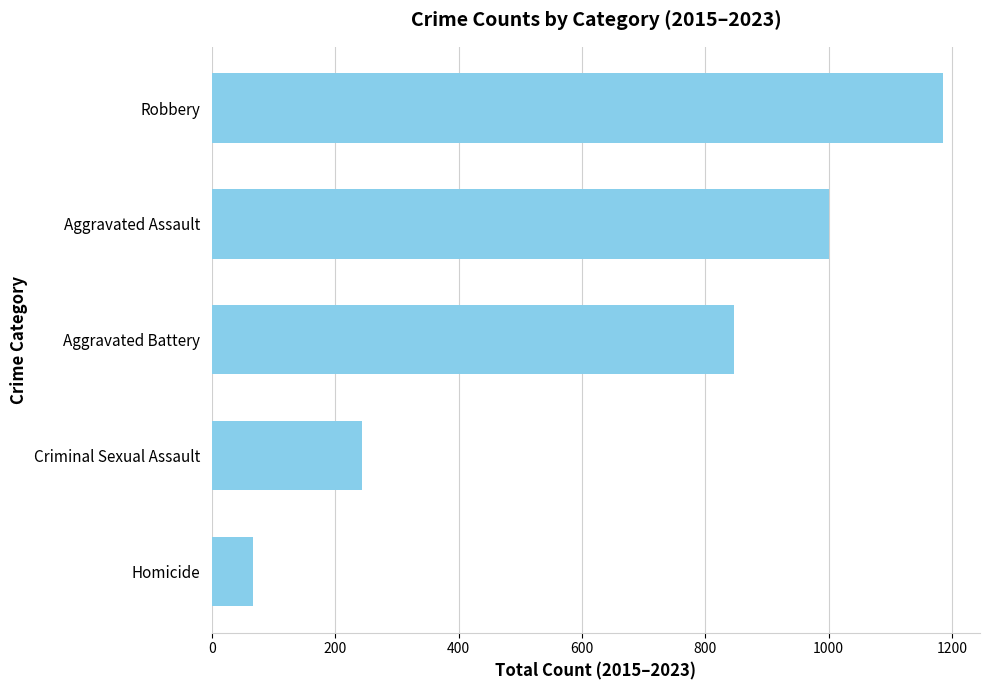

Read the value at Aggravated Assault, to the nearest 100.

1000